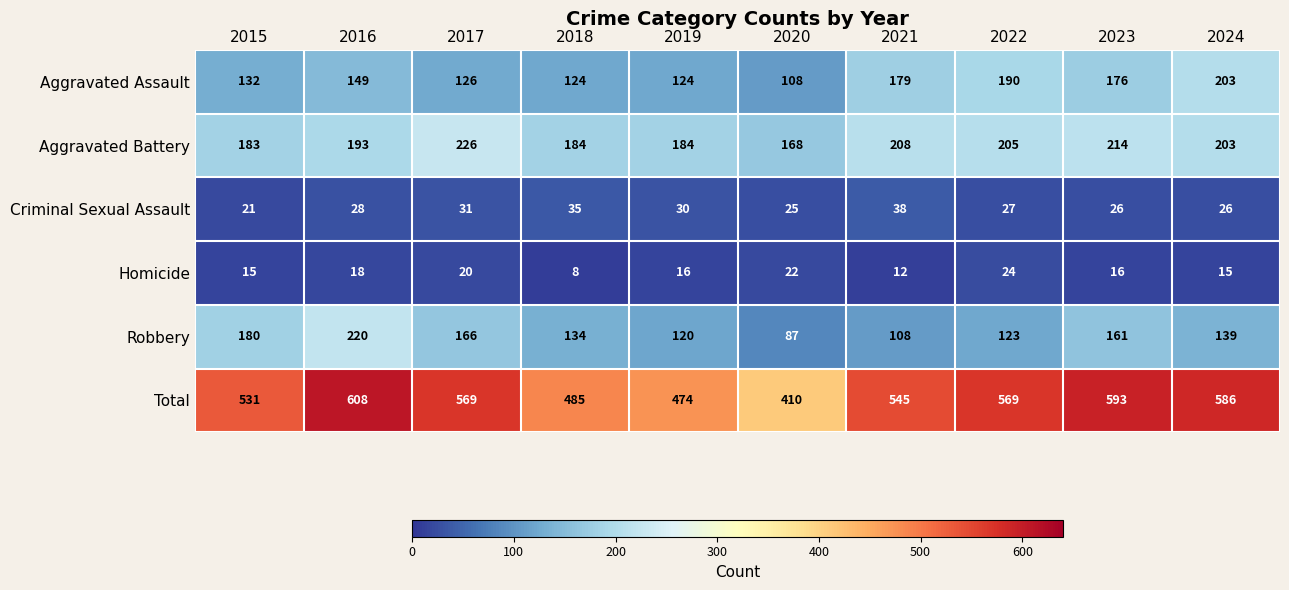

What is the smallest value displayed?

8